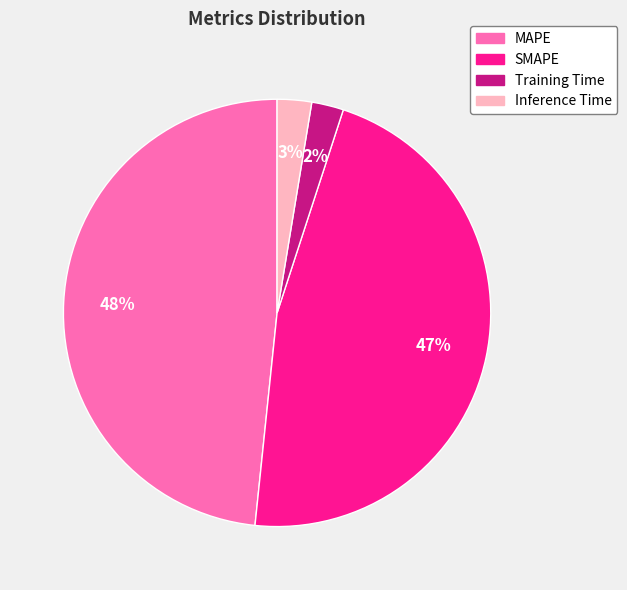

To the nearest percent, what is the difference between the largest and smallest slice percentages?

46%